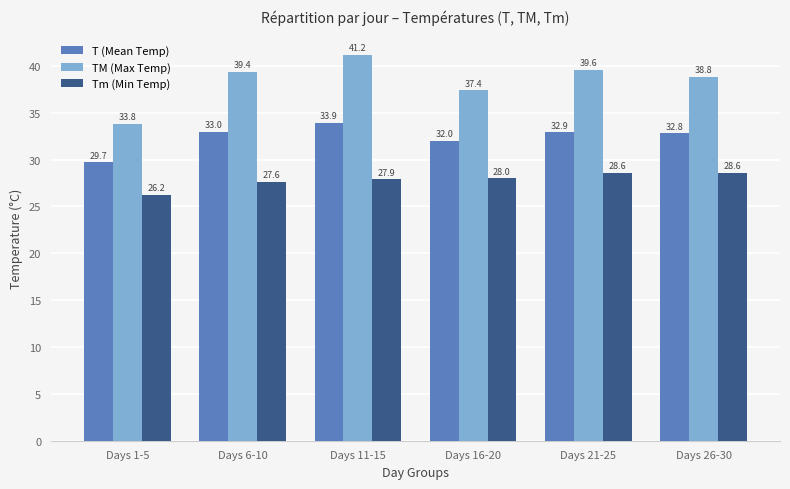

List the series in order of their overall mean, lowest first.

Tm (Min Temp), T (Mean Temp), TM (Max Temp)